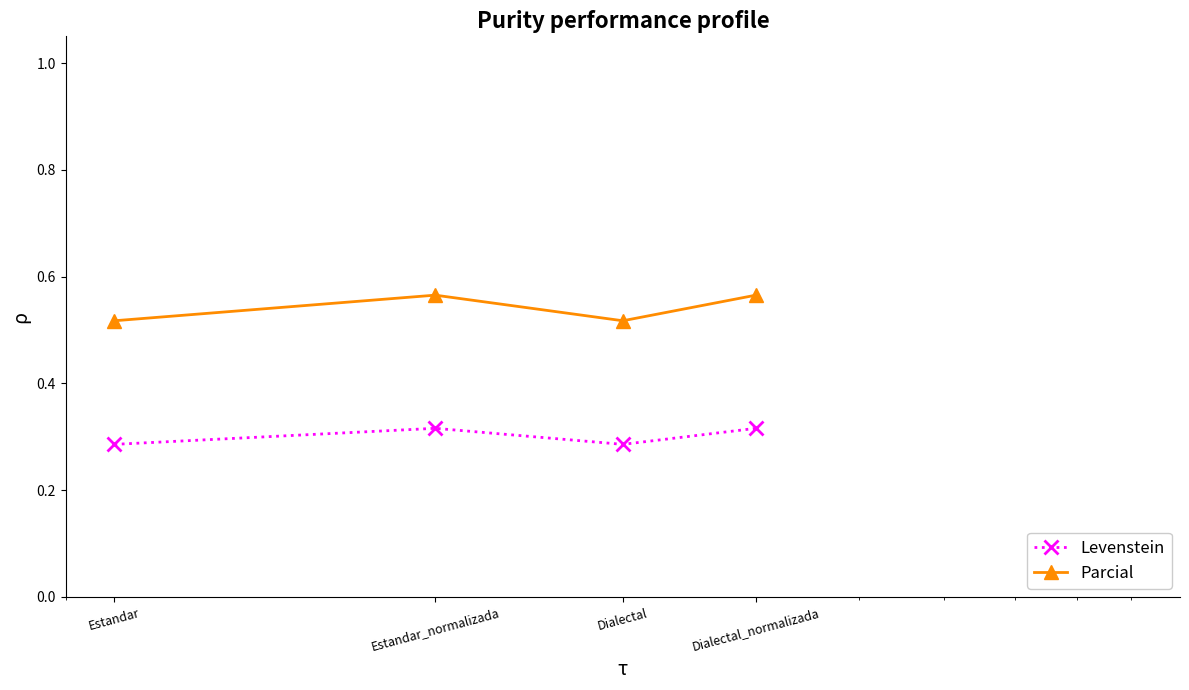

Which series has the largest total across all categories?

Parcial